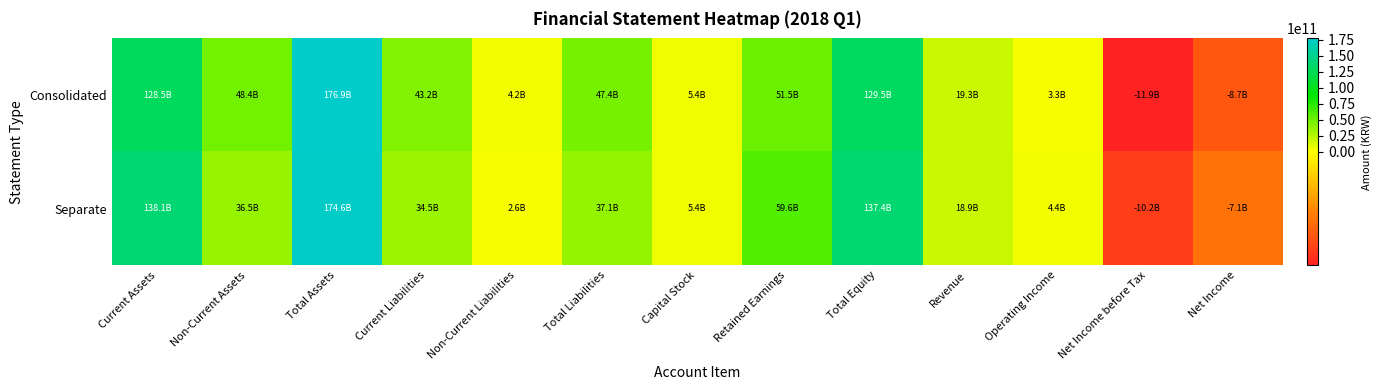

What is the maximum value shown in the chart?

176870609709